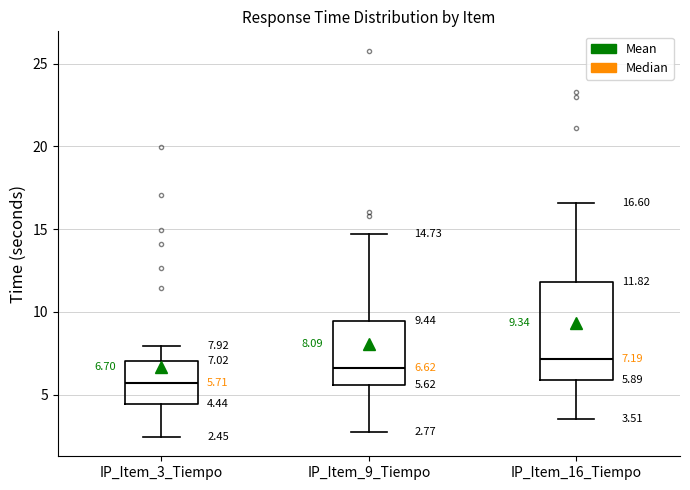

Comparing the boxes themselves (not the whiskers), which one is the tallest?

IP_Item_16_Tiempo